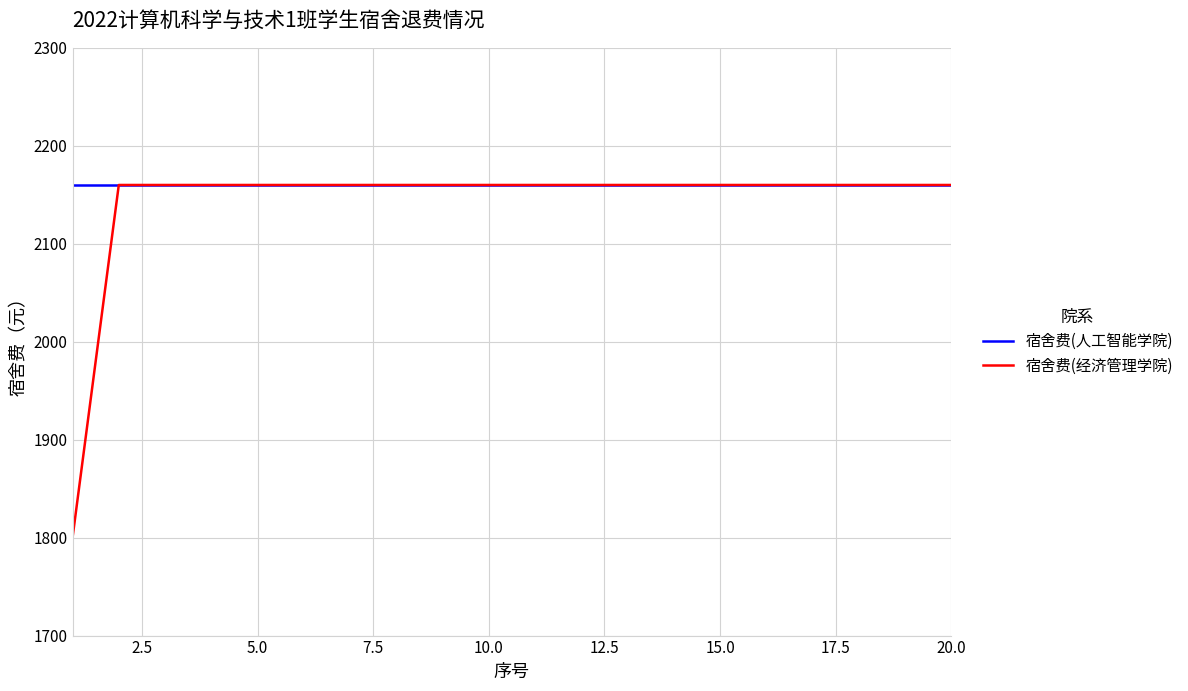

What is the greatest value displayed?

2160